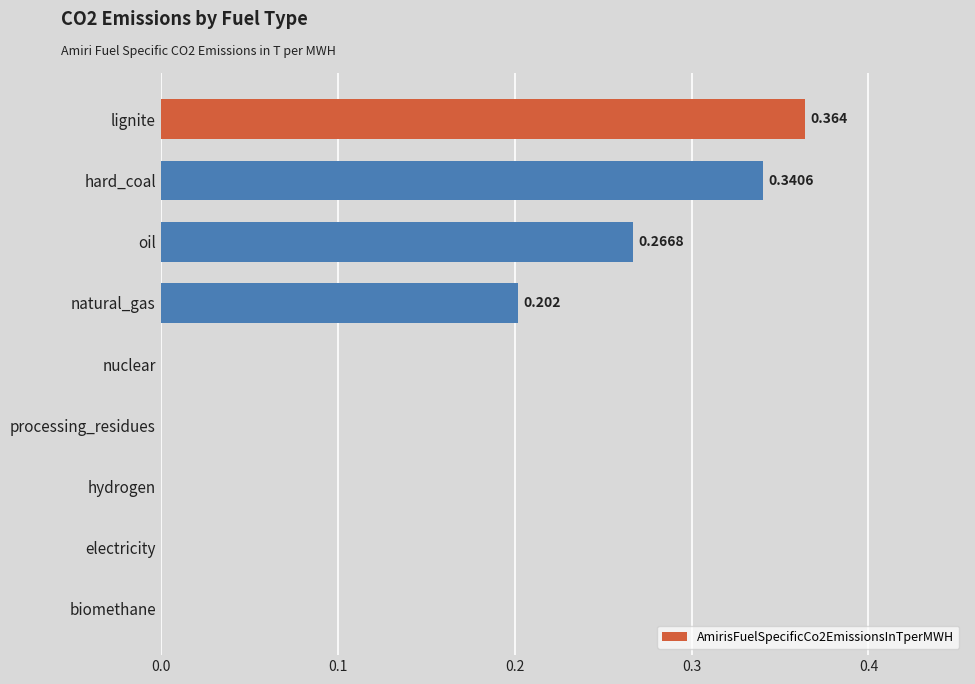

At which category does the chart reach its peak across all series?

lignite